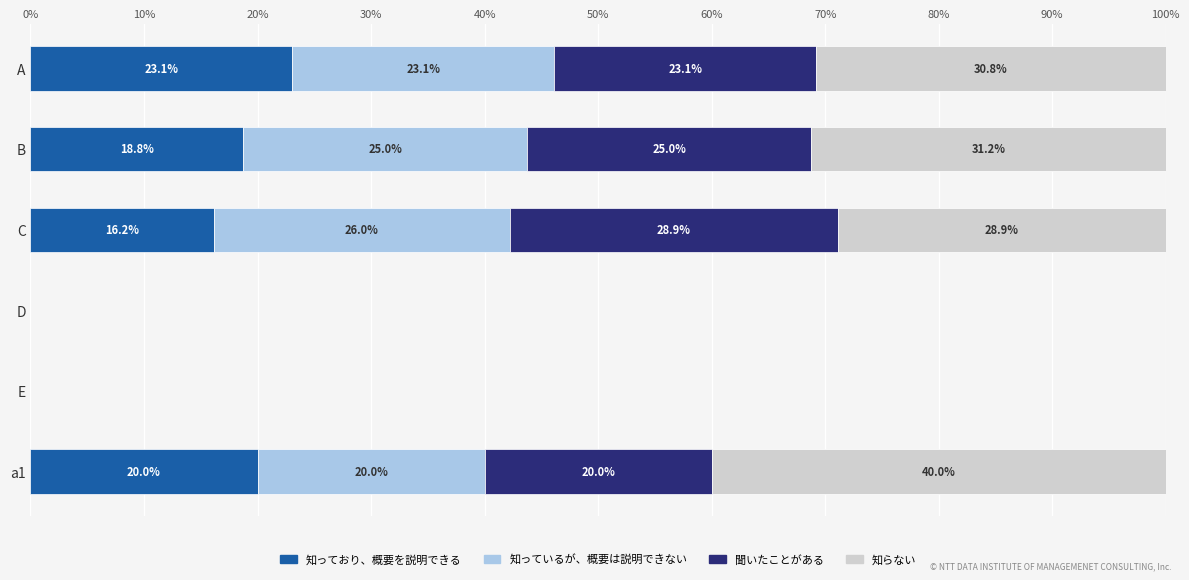

What are all the series names shown in the legend?

知っており、概要を説明できる, 知っているが、概要は説明できない, 聞いたことがある, 知らない